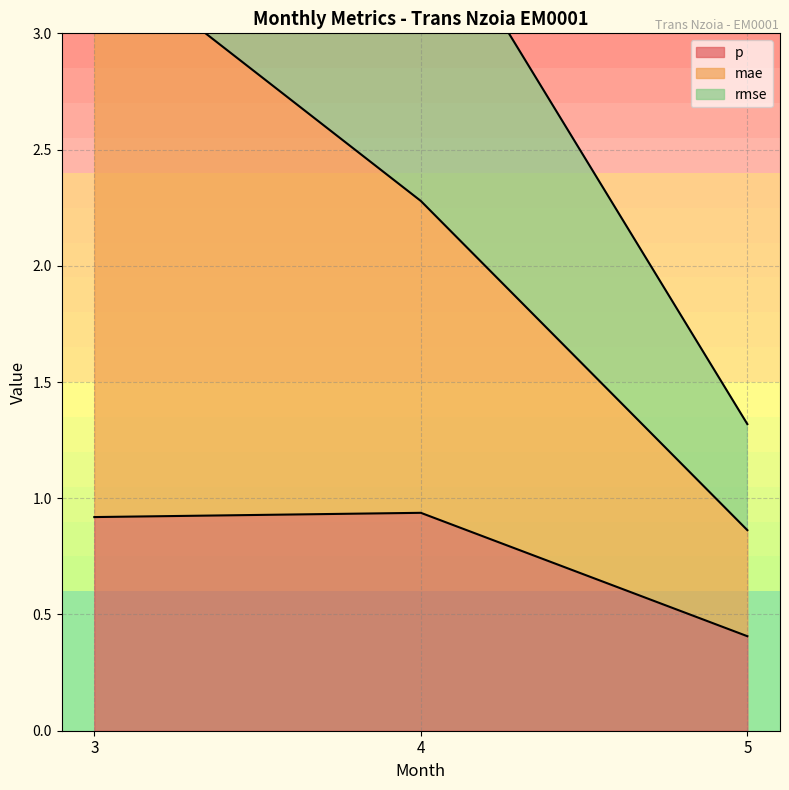

List the series in order of their peak value, lowest first.

p, rmse, mae